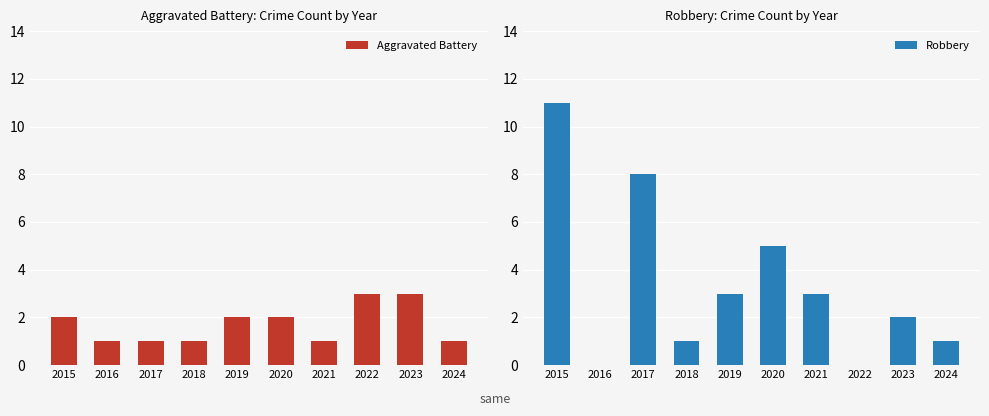

Reading left to right, extract all data points from this chart.

Aggravated Battery: 2015=2	2016=1	2017=1	2018=1	2019=2	2020=2	2021=1	2022=3	2023=3	2024=1
Robbery: 2015=11	2016=0	2017=8	2018=1	2019=3	2020=5	2021=3	2022=0	2023=2	2024=1